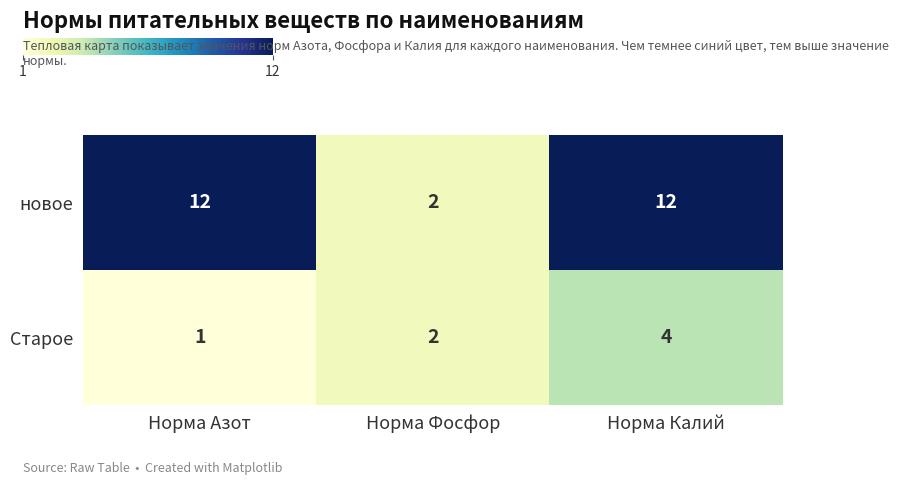

Rank the series by their maximum value, from highest to lowest.

новое, Старое